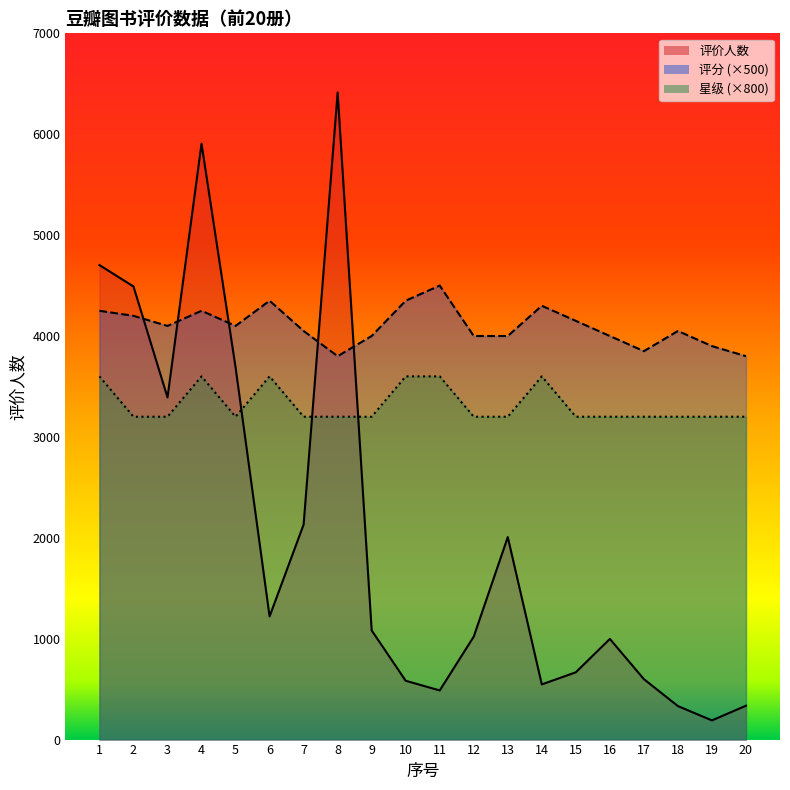

List the series in order of their peak value, highest first.

评价人数, 评分, 星级